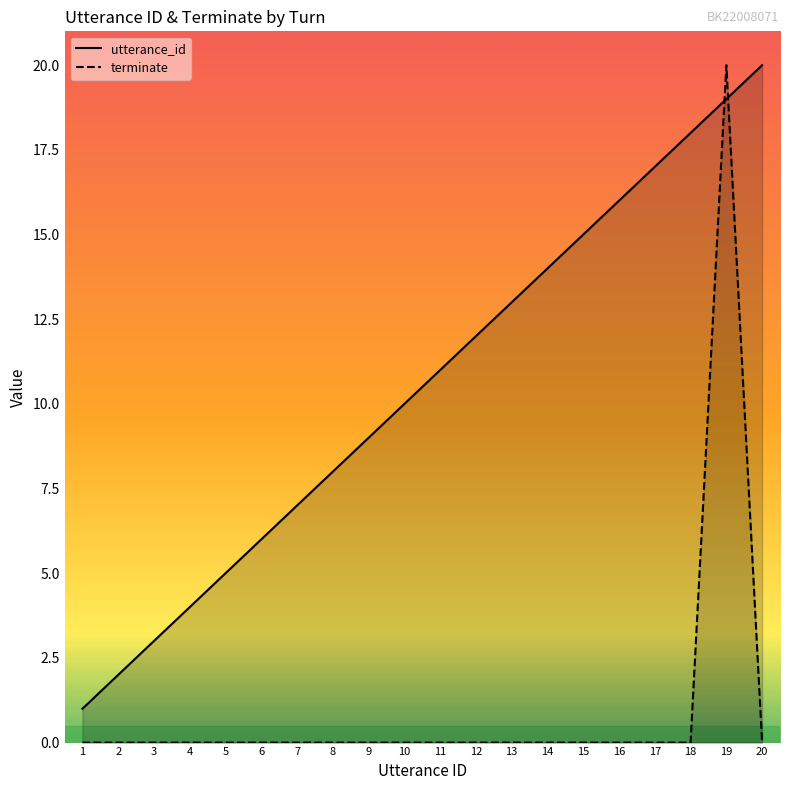

Which series ends up on top after the final intersection of utterance_id and terminate?

utterance_id